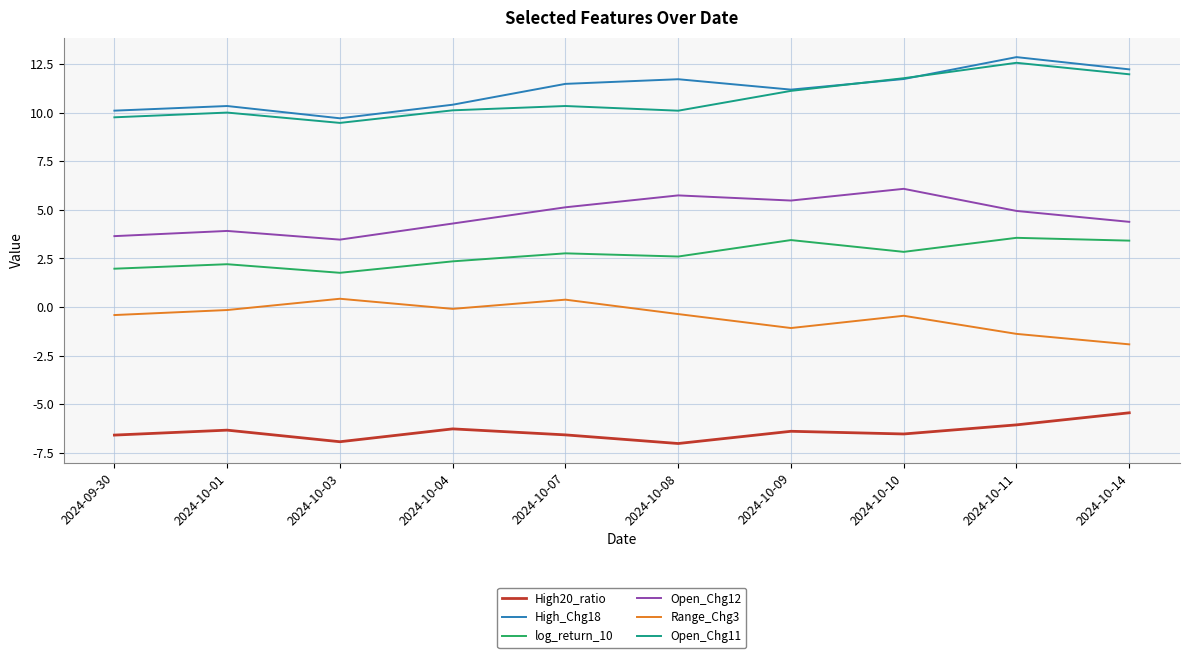

Is it true that High_Chg18 equals 9.7 at 2024-10-03?

True